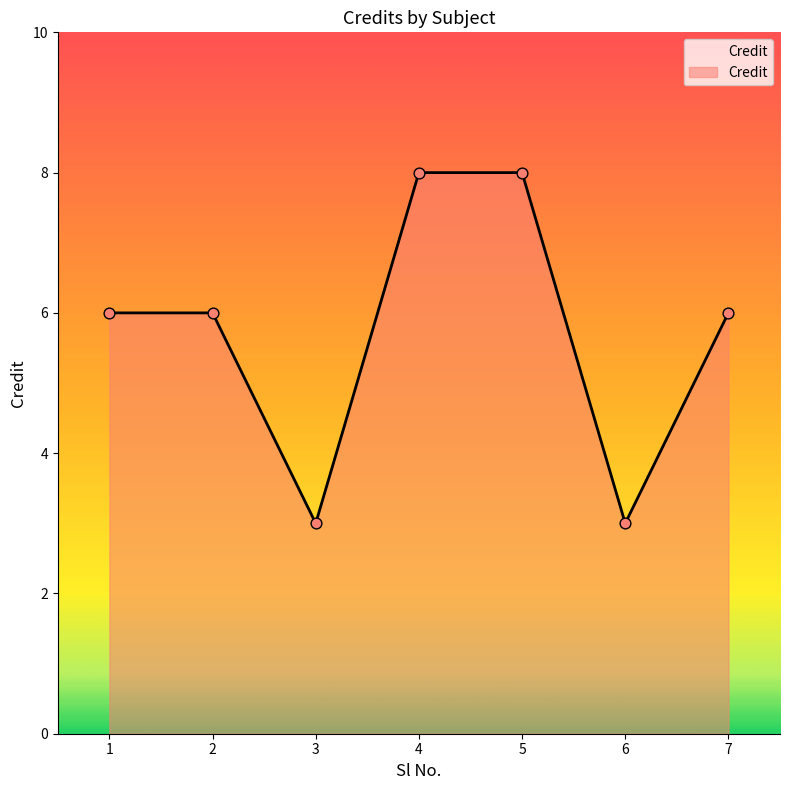

Between 3 and 4, which is larger?

4